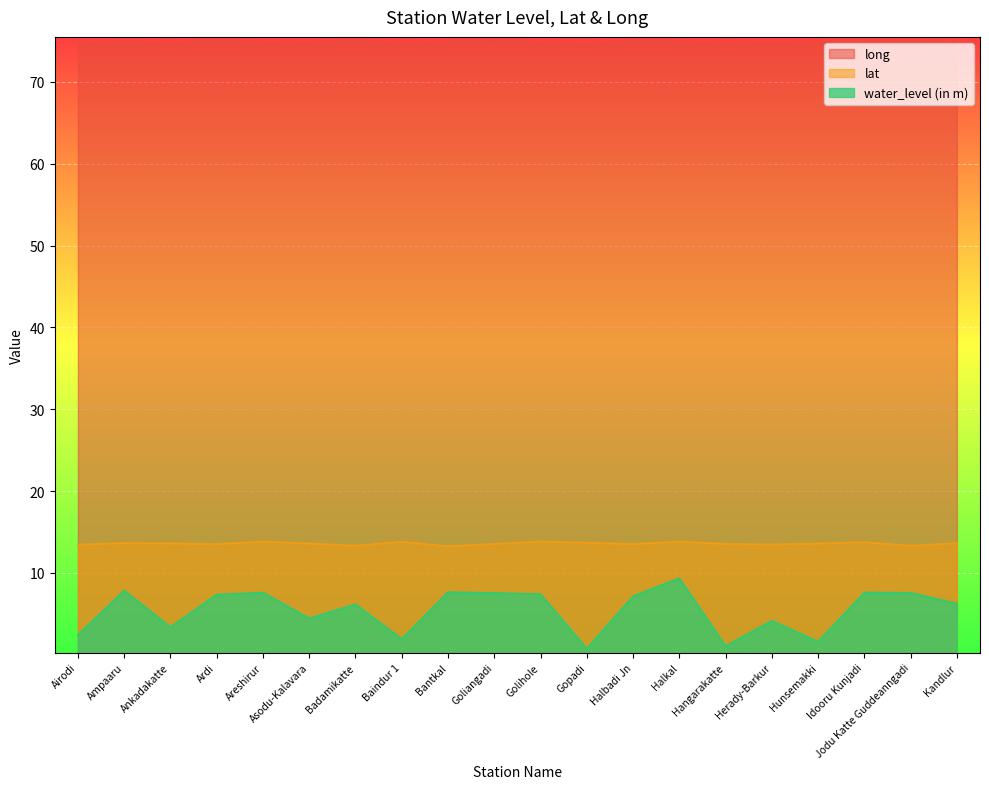

What is the sum of all lat values?

271.8